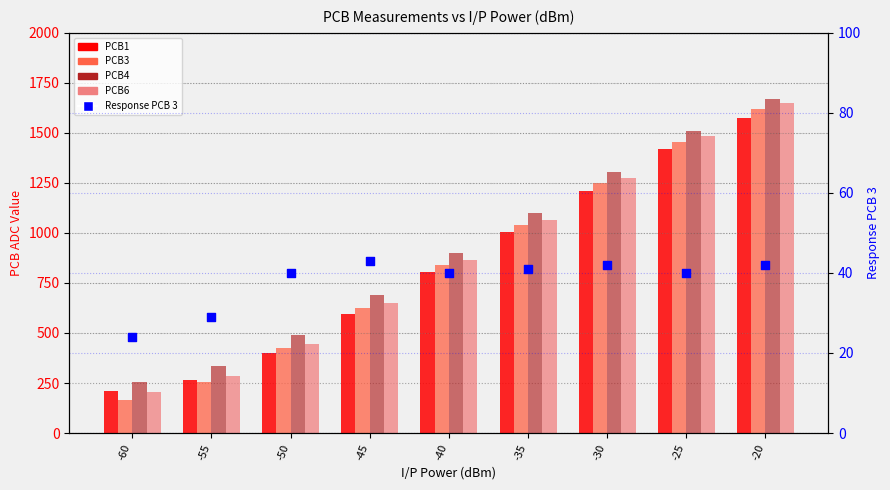

What is the total value across all series at -30?

5082